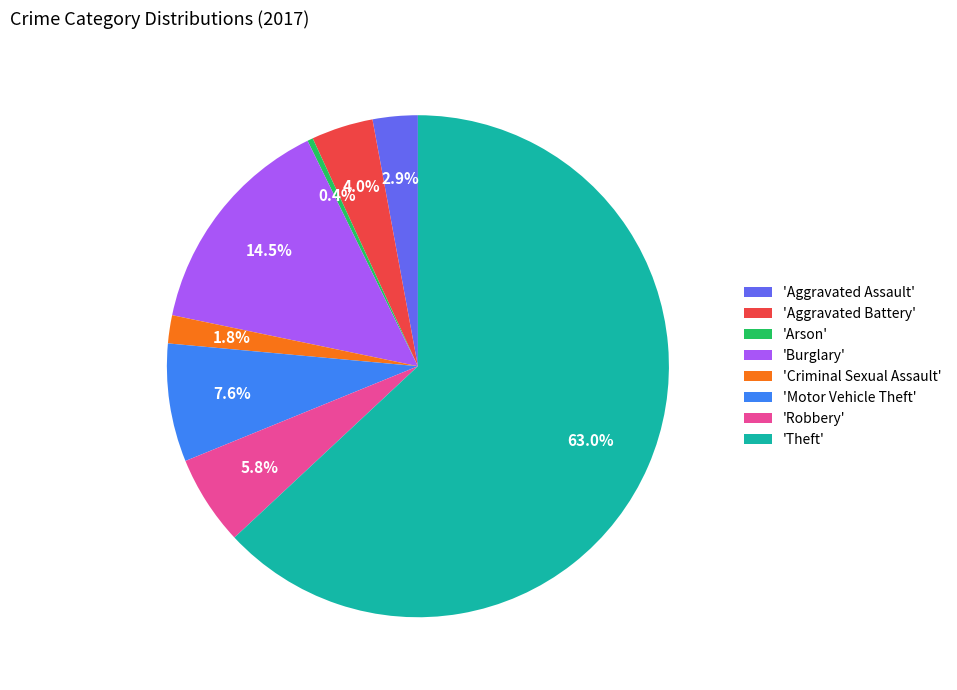

Combined, what portion of the pie is 'Burglary' and 'Aggravated Battery'?

18.5%